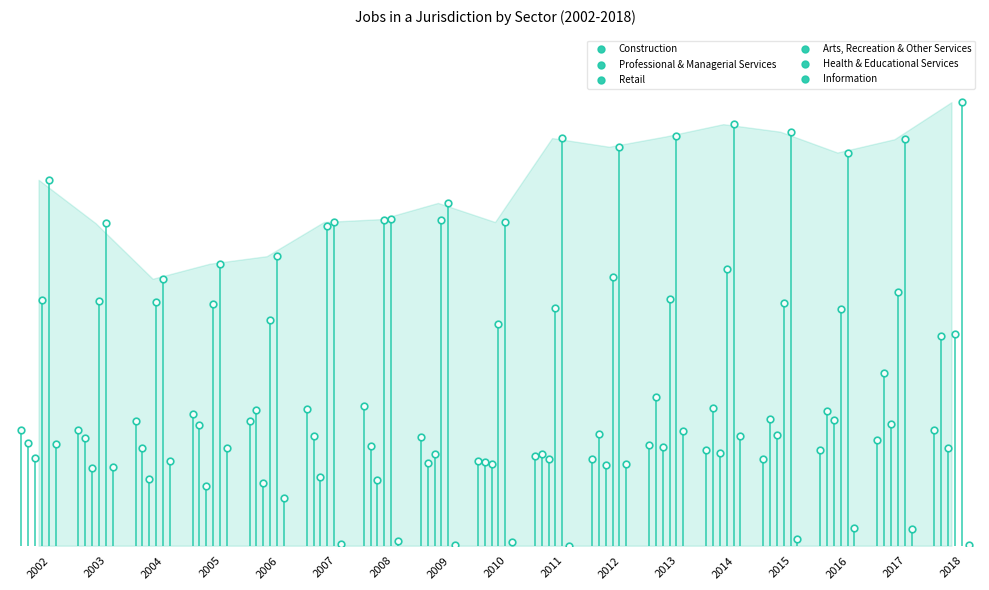

Which series has the largest total across all categories?

Health & Educational Services